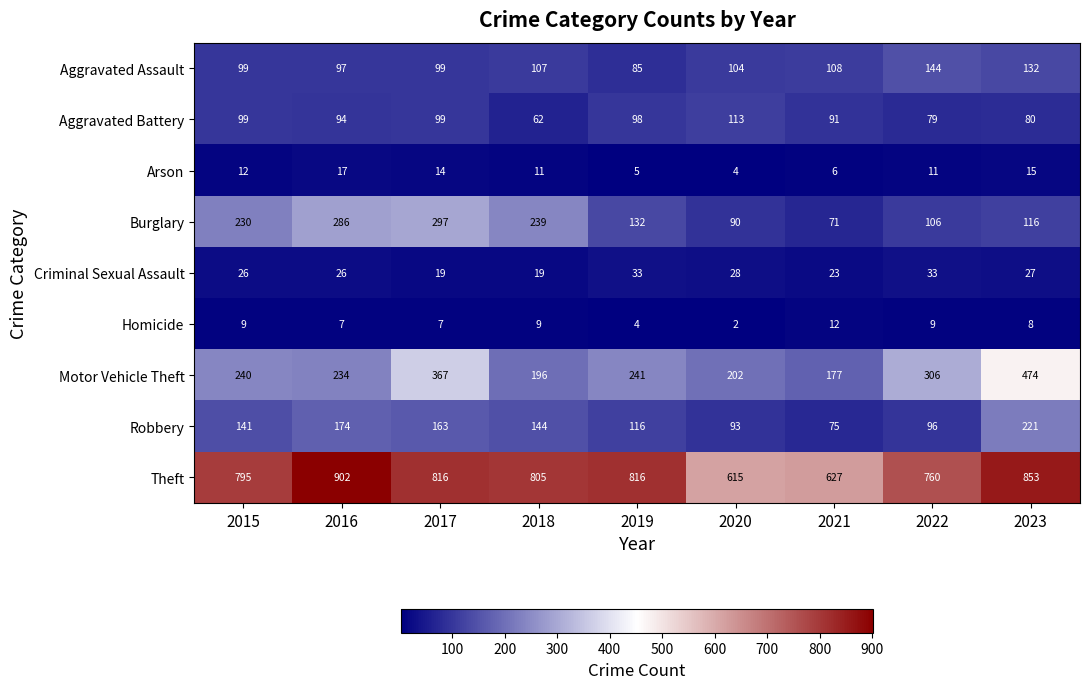

How many data points in Robbery are less than 141?

4